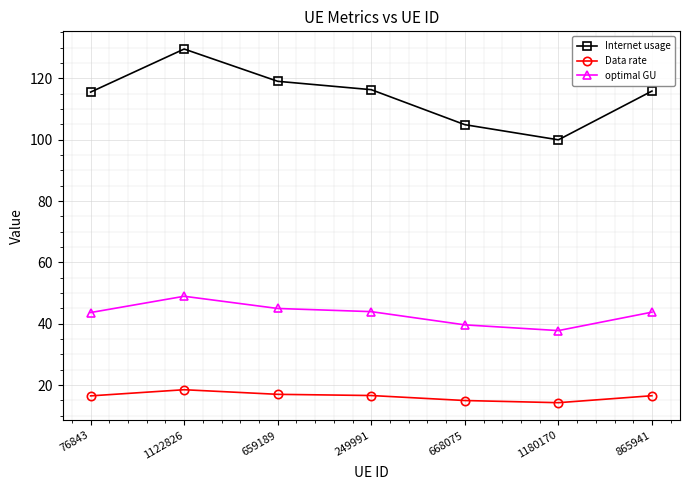

Which series has the largest range (max minus min)?

Internet usage